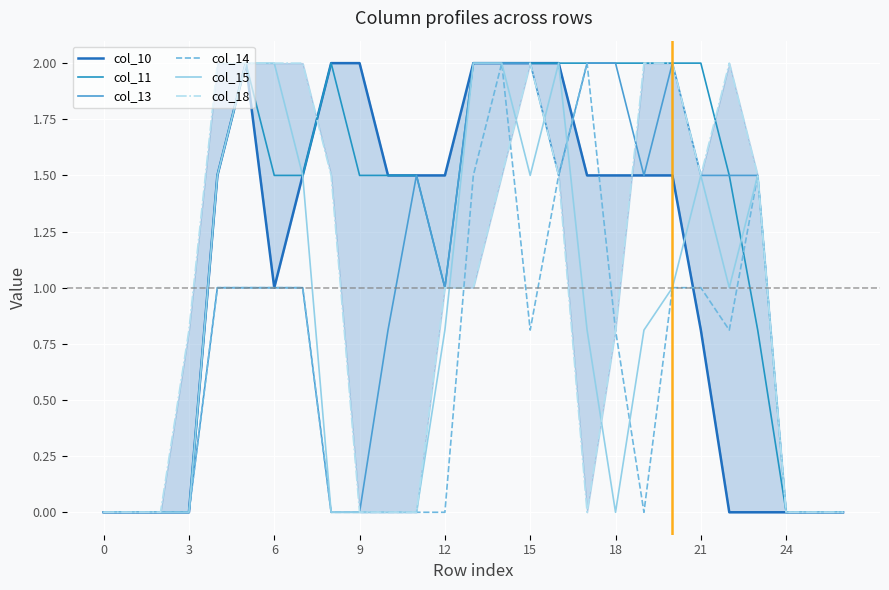

Reading left to right, transcribe all the data shown in this chart.

col_10: 0.0	0.0	0.0	0.0	1.5	2.0	1.0	1.5	2.0	2.0	1.5	1.5	1.5	2.0	2.0	2.0	2.0	1.5	1.5	1.5	1.5	0.8	0.0	0.0	0.0	0.0	0.0
col_11: 0.0	0.0	0.0	0.0	1.5	2.0	1.5	1.5	2.0	1.5	1.5	1.5	1.0	2.0	2.0	2.0	2.0	2.0	2.0	2.0	2.0	2.0	1.5	0.8	0.0	0.0	0.0
col_13: 0.0	0.0	0.0	0.0	1.0	1.0	1.0	1.0	0.0	0.0	0.8	1.5	1.0	2.0	2.0	2.0	1.5	2.0	2.0	1.5	2.0	1.5	1.5	1.5	0.0	0.0	0.0
col_14: 0.0	0.0	0.0	0.0	1.0	1.0	1.0	1.0	0.0	0.0	0.0	0.0	0.0	1.5	2.0	0.8	1.5	2.0	0.8	0.0	1.0	1.0	0.8	1.5	0.0	0.0	0.0
col_15: 0.0	0.0	0.0	0.0	1.5	2.0	2.0	1.5	0.0	0.0	0.0	0.0	0.8	2.0	2.0	1.5	2.0	0.8	0.0	0.8	1.0	1.5	1.0	1.5	0.0	0.0	0.0
col_18: 0.0	0.0	0.0	0.8	2.0	2.0	2.0	2.0	1.5	0.0	0.0	0.0	1.0	1.0	1.5	2.0	1.5	0.0	0.8	2.0	2.0	1.5	2.0	1.5	0.0	0.0	0.0